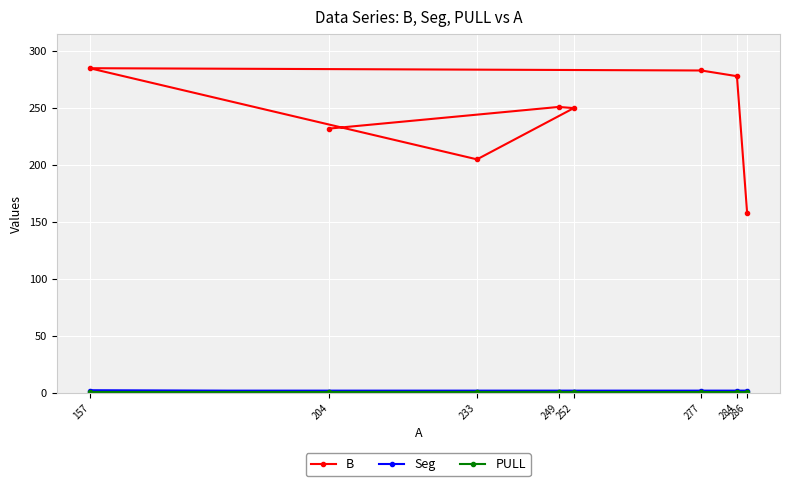

At which category is the sum across all series the highest?

157